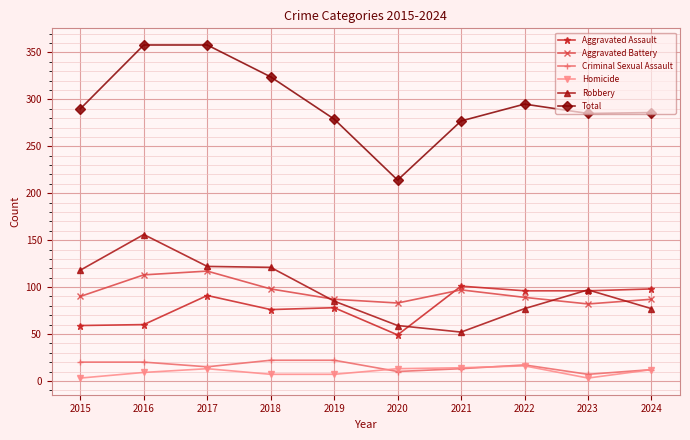

What is the value of the Total point at the 1st from the left?

290